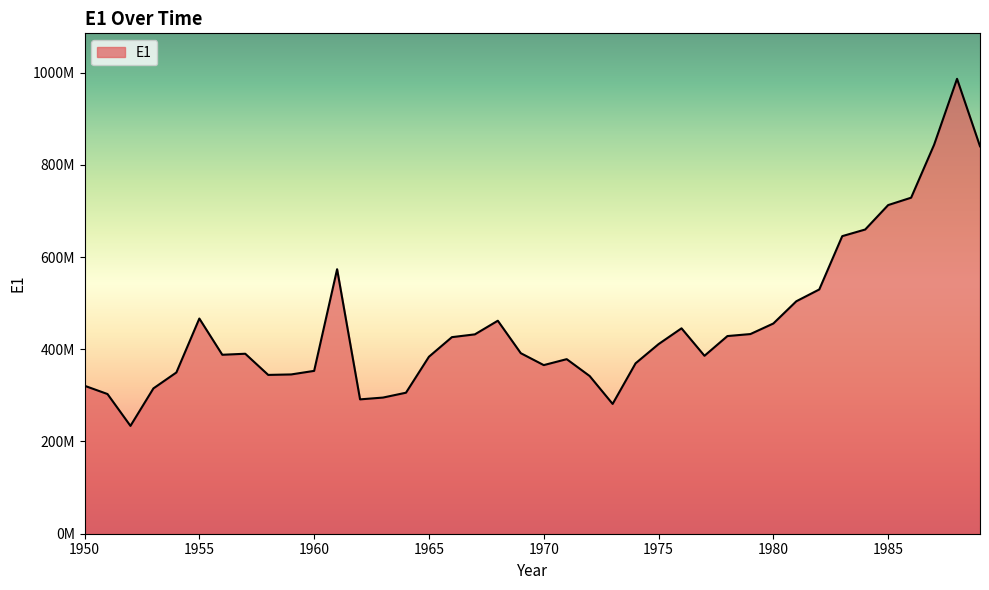

Rank the categories by value from lowest to highest.

1952, 1973, 1962, 1963, 1951, 1964, 1953, 1950, 1972, 1958, 1959, 1954, 1960, 1970, 1974, 1971, 1965, 1977, 1956, 1957, 1969, 1975, 1966, 1978, 1967, 1979, 1976, 1980, 1968, 1955, 1981, 1982, 1961, 1983, 1984, 1985, 1986, 1989, 1987, 1988